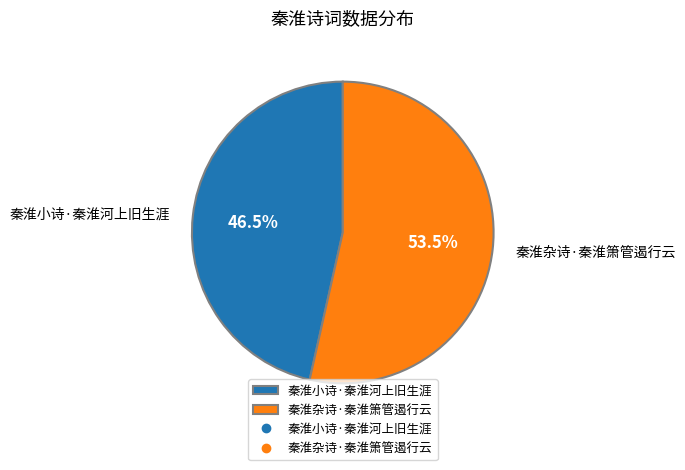

Which has a higher value, 秦淮小诗·秦淮河上旧生涯 or 秦淮杂诗·秦淮箫管遏行云?

秦淮杂诗·秦淮箫管遏行云